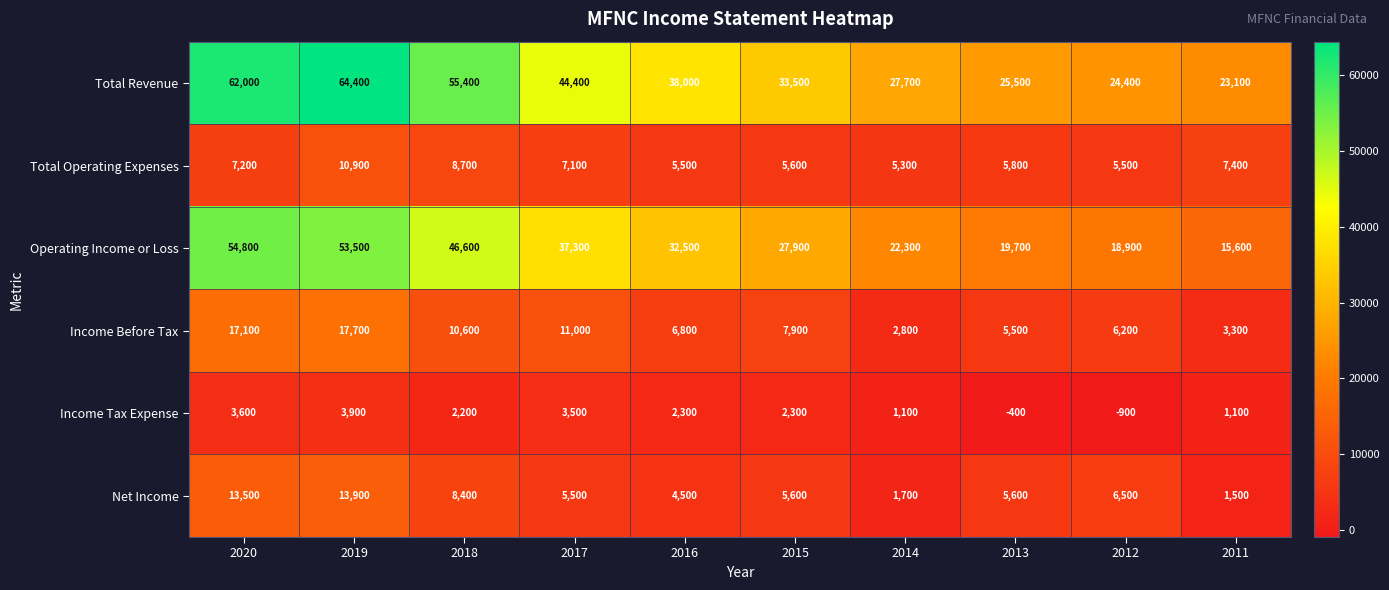

What is the difference between the second highest and second lowest values in the Total Revenue series?

37600